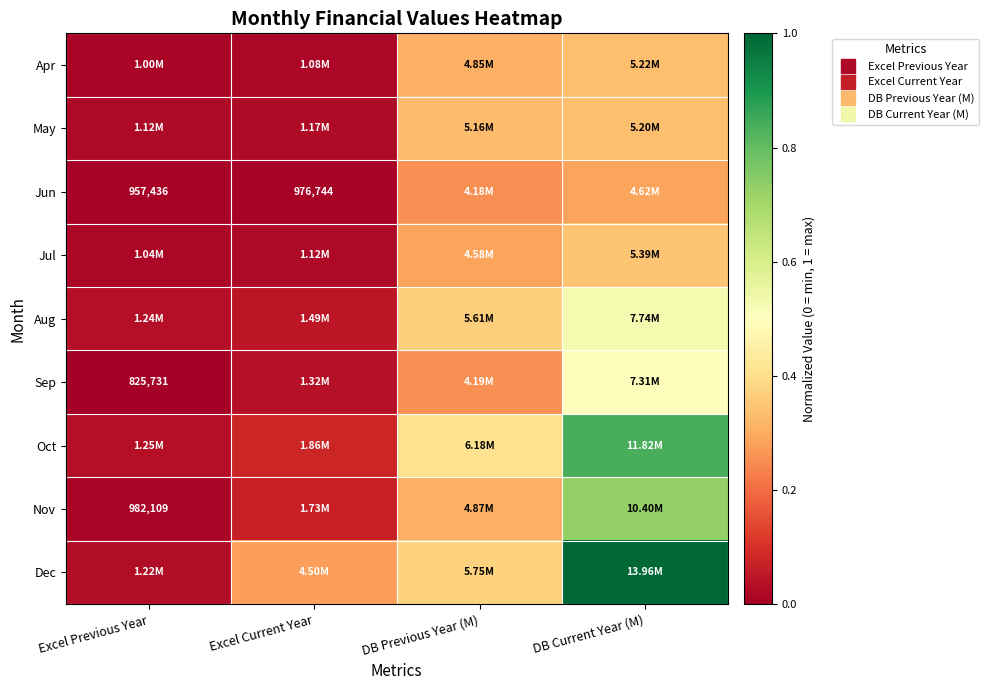

Is it true that Nov equals 0.5 at DB Previous Year (M)?

False